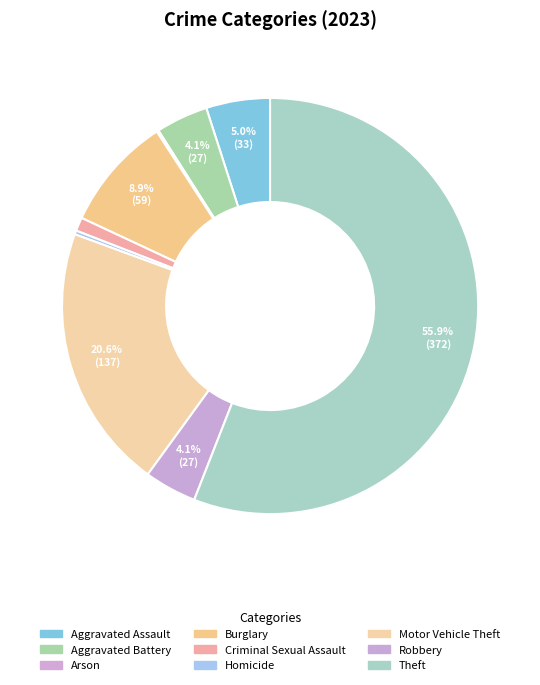

How many slices are in this pie chart?

9